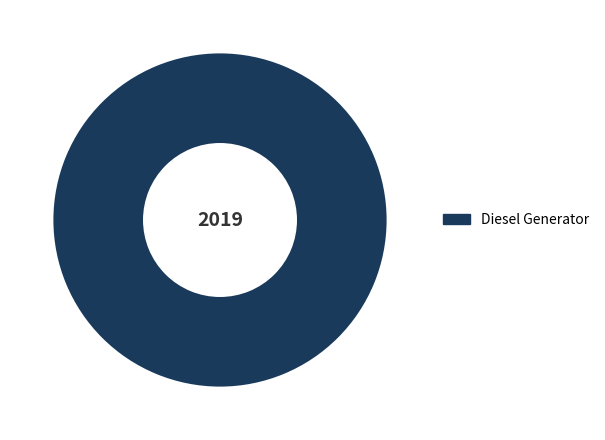

The Diesel Generator slice represents 92% of the pie. True or false?

False